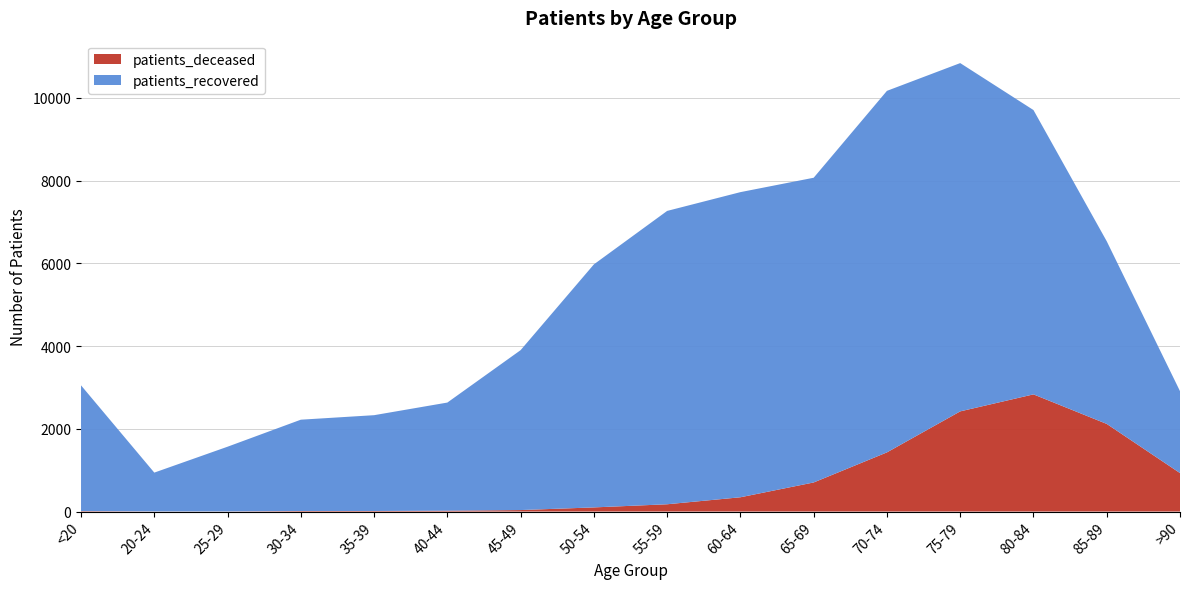

Reading left to right, list all the values displayed in this chart.

patients_deceased: <20=11	20-24=3	25-29=3	30-34=13	35-39=13	40-44=21	45-49=36	50-54=100	55-59=176	60-64=345	65-69=703	70-74=1430	75-79=2421	80-84=2832	85-89=2118	>90=930
patients_recovered: <20=3039	20-24=938	25-29=1564	30-34=2207	35-39=2316	40-44=2613	45-49=3865	50-54=5874	55-59=7090	60-64=7375	65-69=7365	70-74=8738	75-79=8418	80-84=6872	85-89=4415	>90=1980